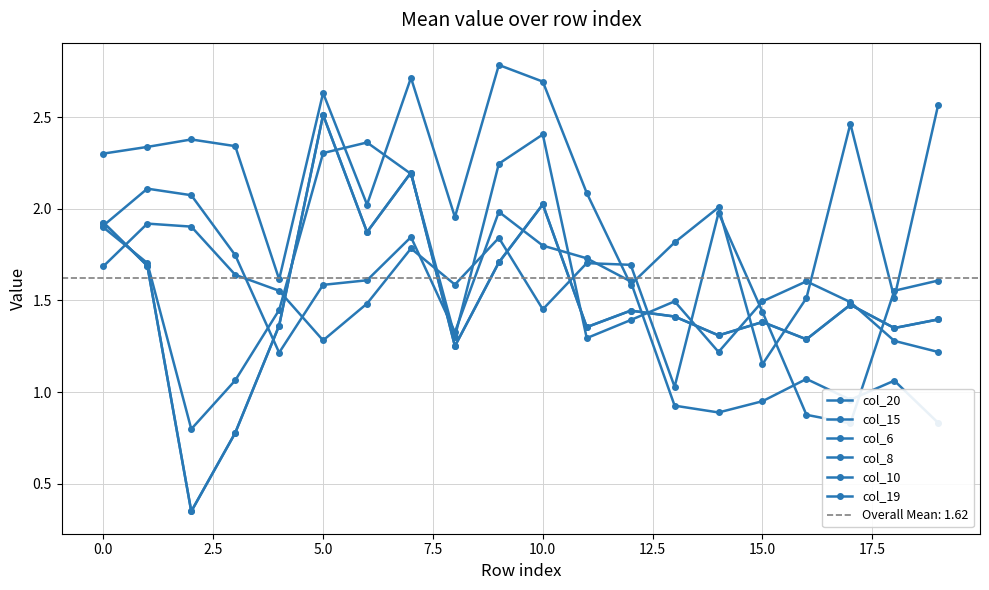

What position from the left is 5.0?

4